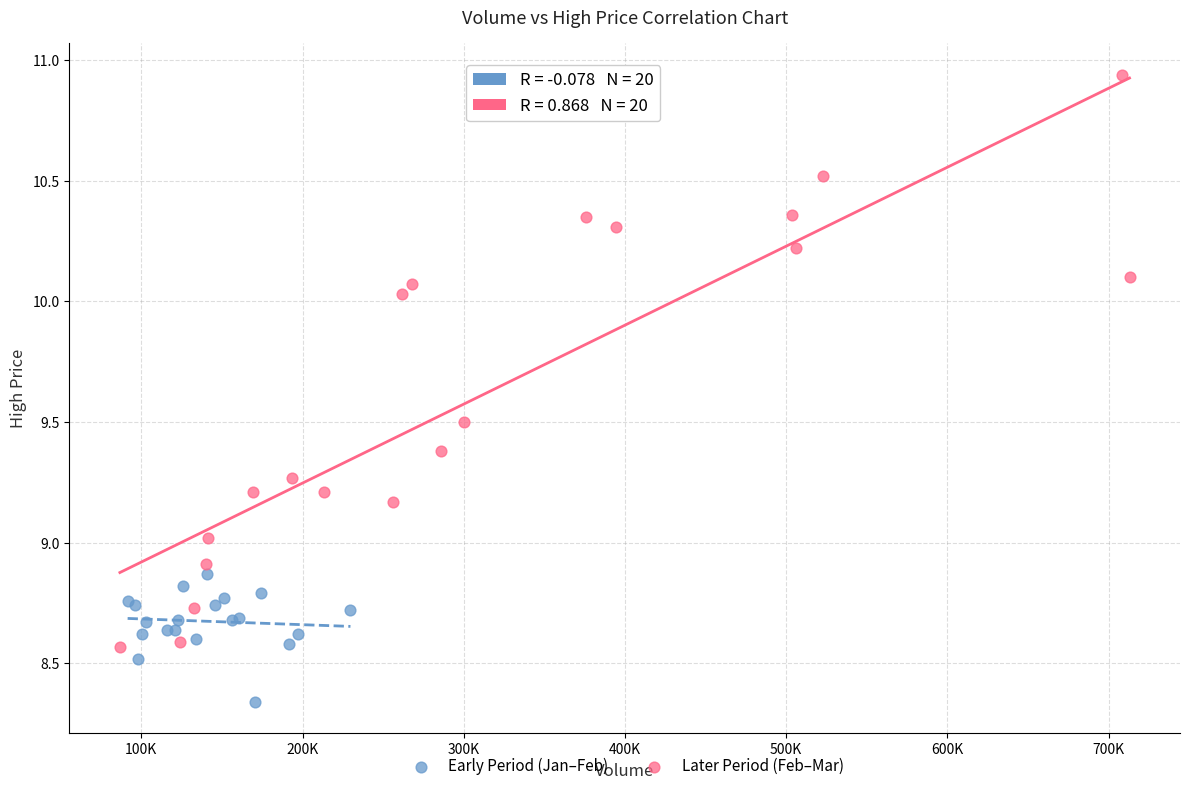

Which series contains the lowest Y value?

Early Period (Jan–Feb)